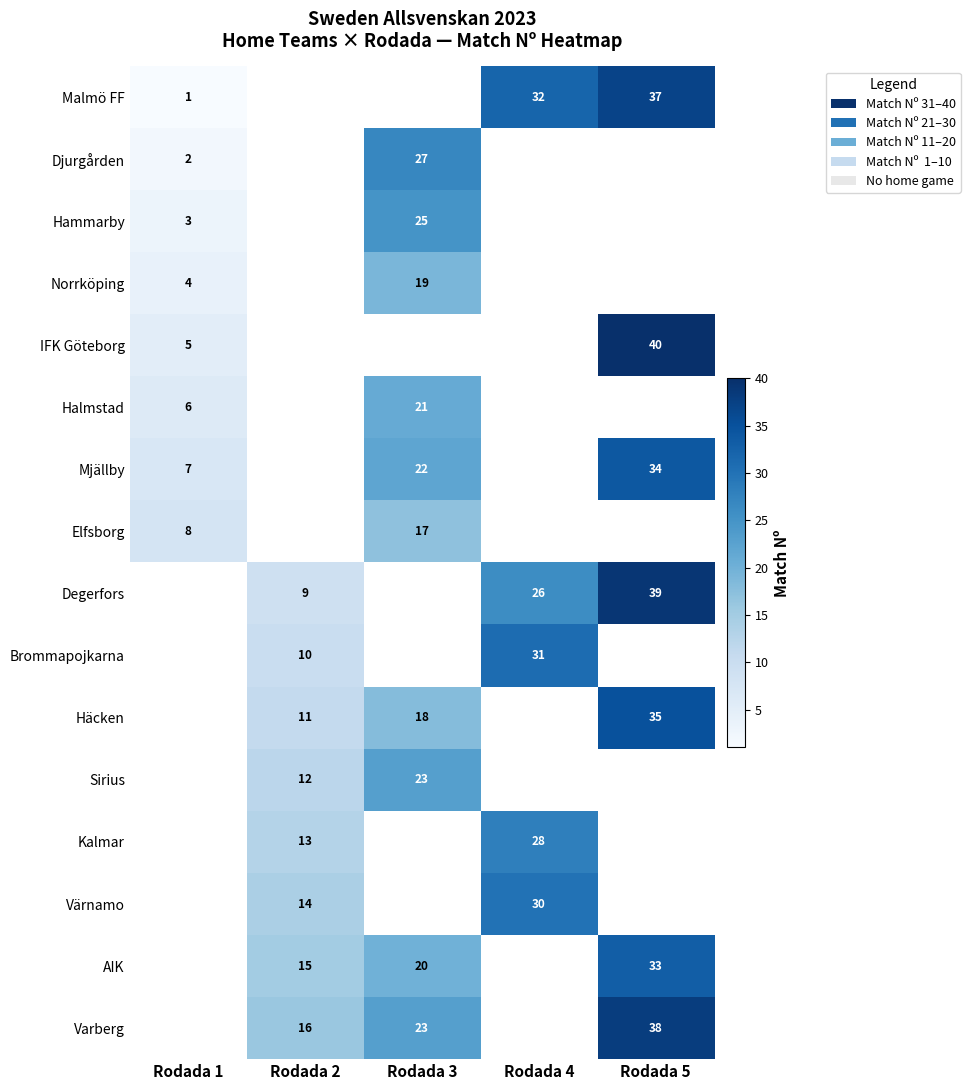

At which category does the chart reach its minimum across all series?

Rodada 1